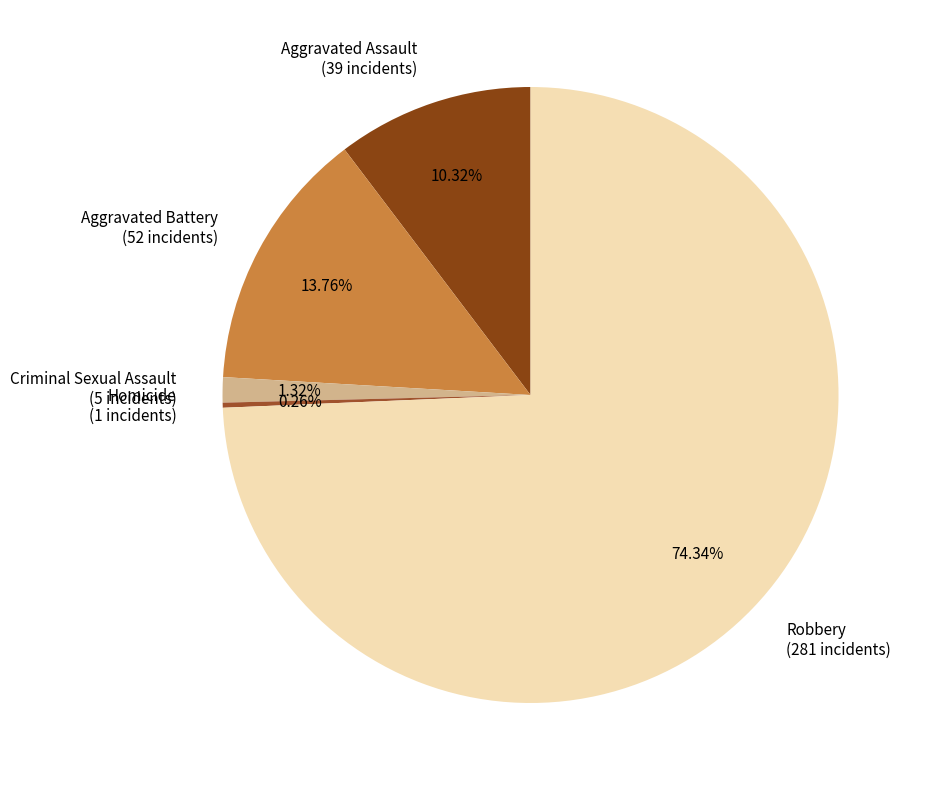

Do Robbery and Criminal Sexual Assault together represent more than half of the pie?

Yes